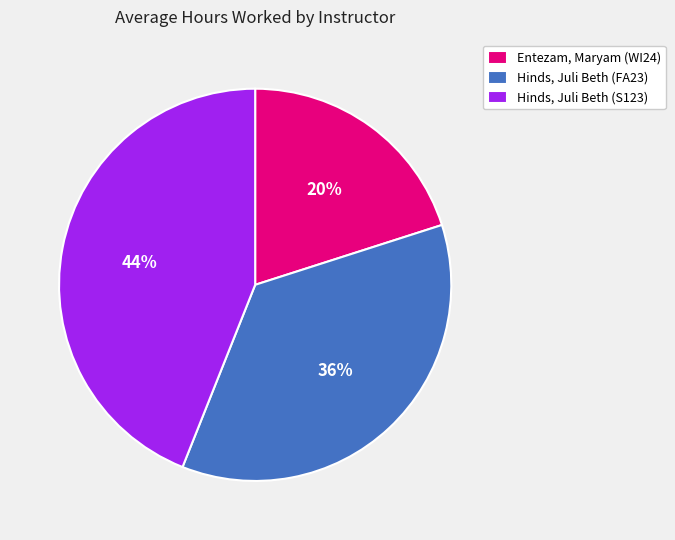

To the nearest percent, what is the average slice percentage?

33%